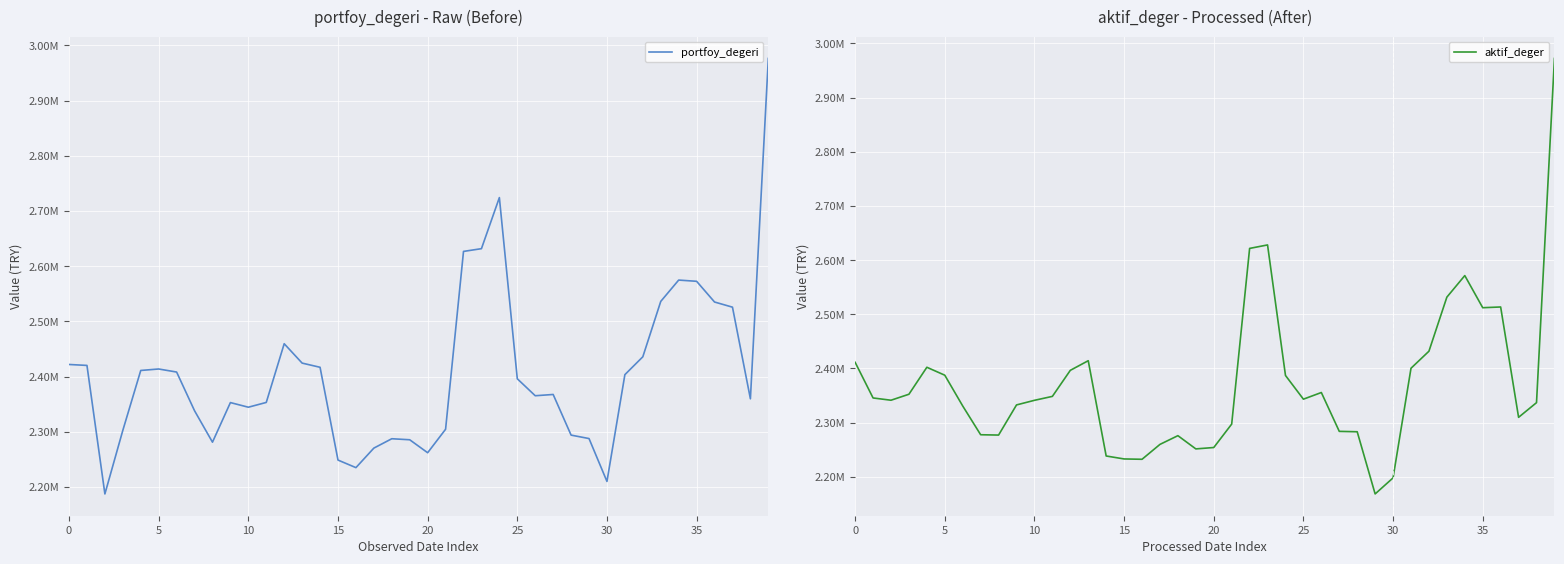

Count the number of data series in this chart.

2